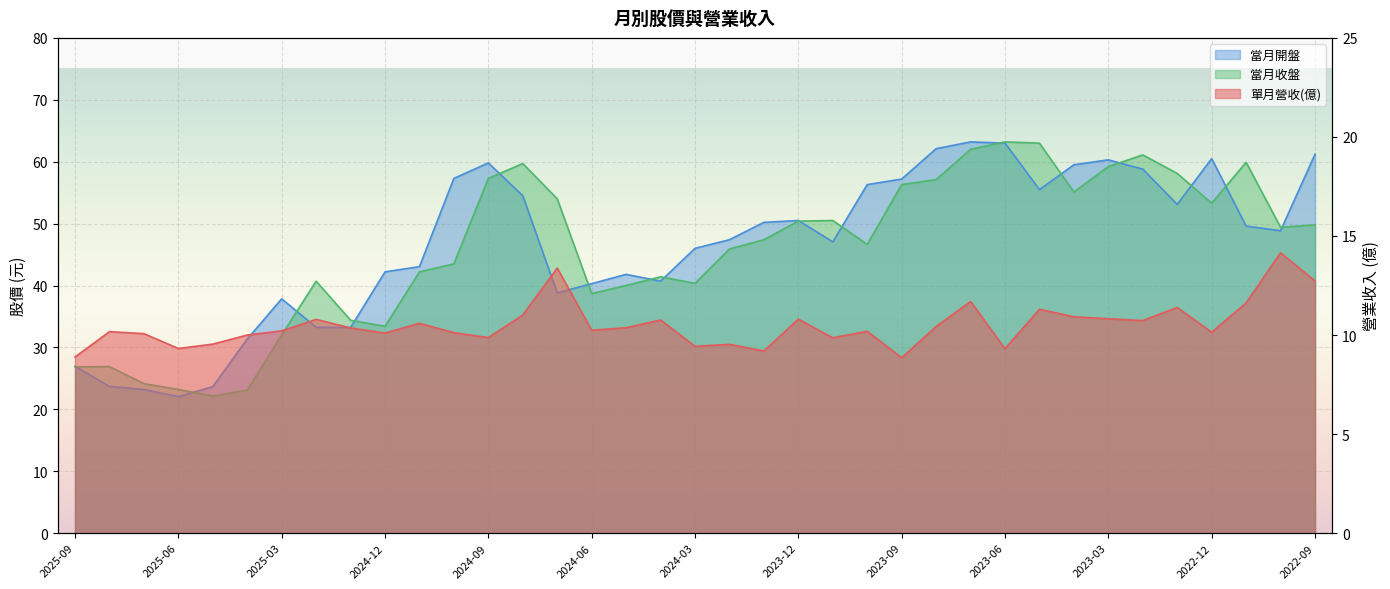

True or false: 當月收盤 has a value of 81.4 at 2023-11.

False